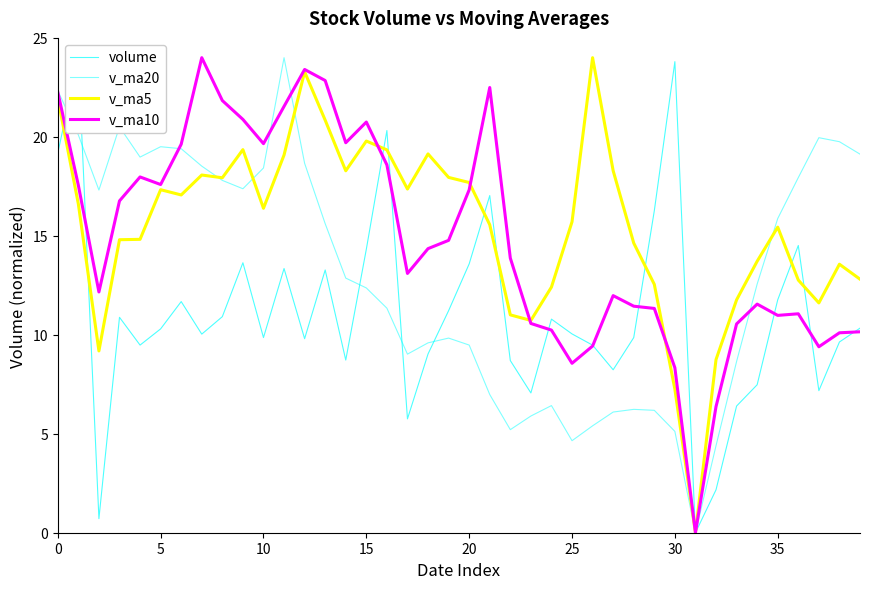

What is the difference between the second highest and second lowest values in the volume series?

23.1